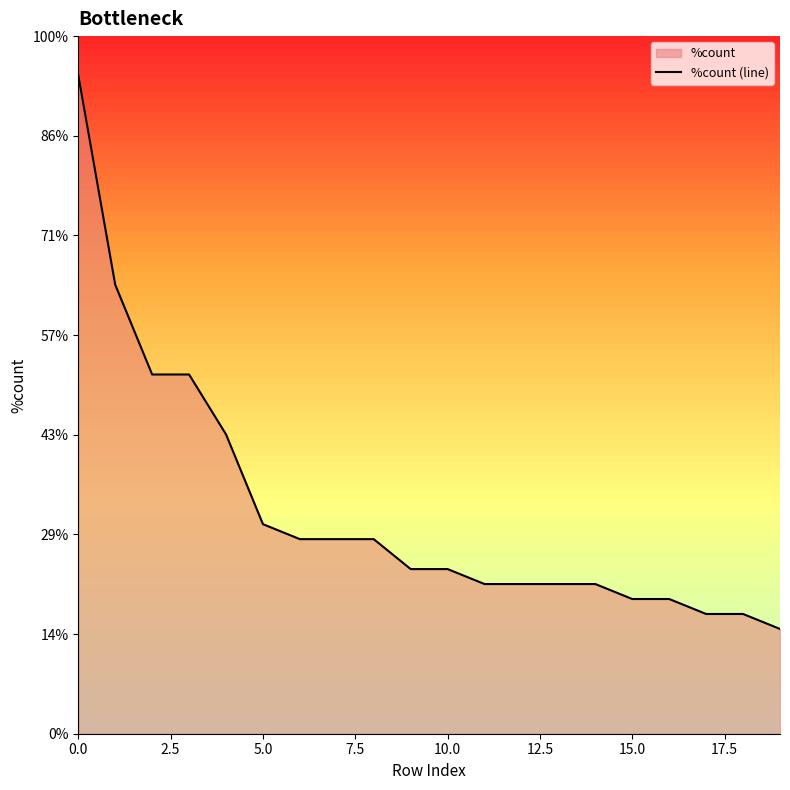

What position from the left is 15.0?

7